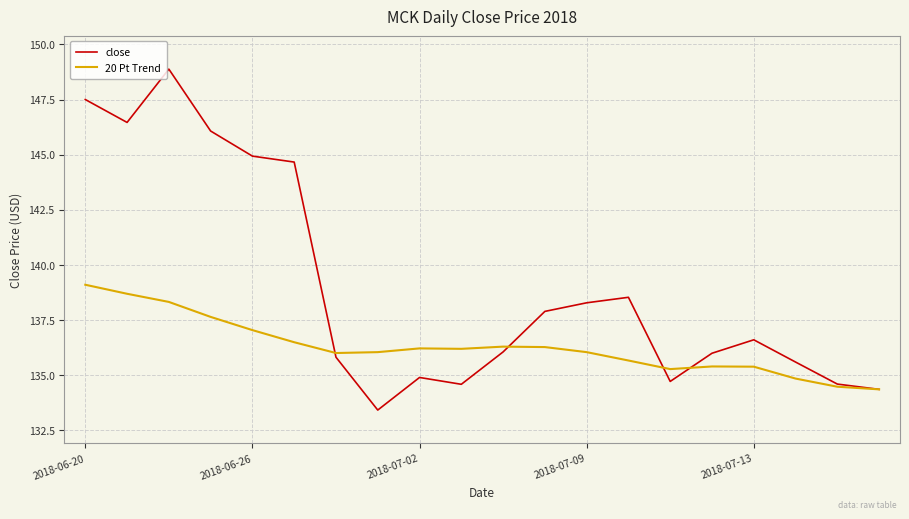

What is the difference between the second highest and minimum values in the close series?

14.1